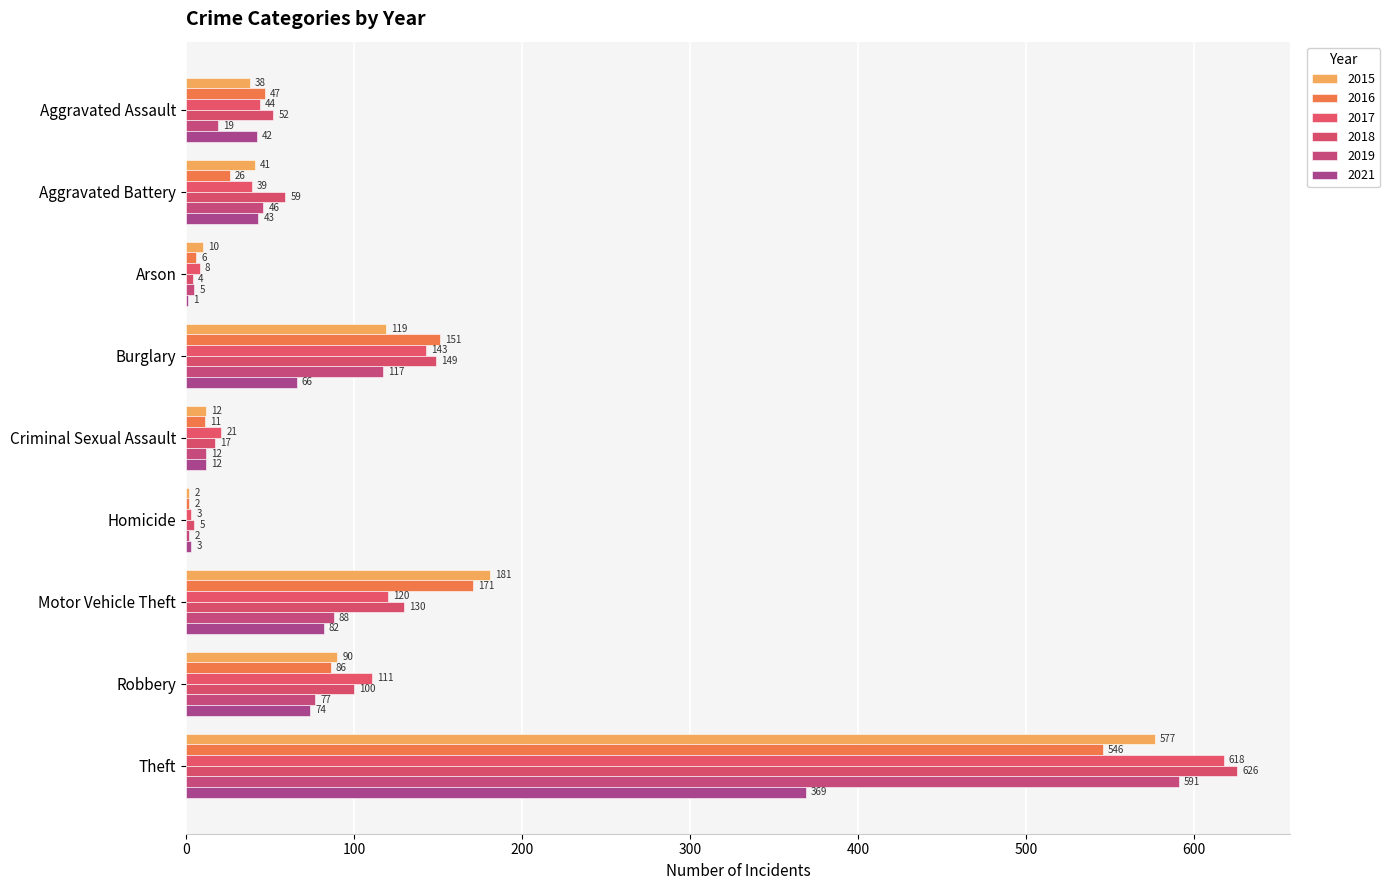

What is the maximum value for 2019?

591